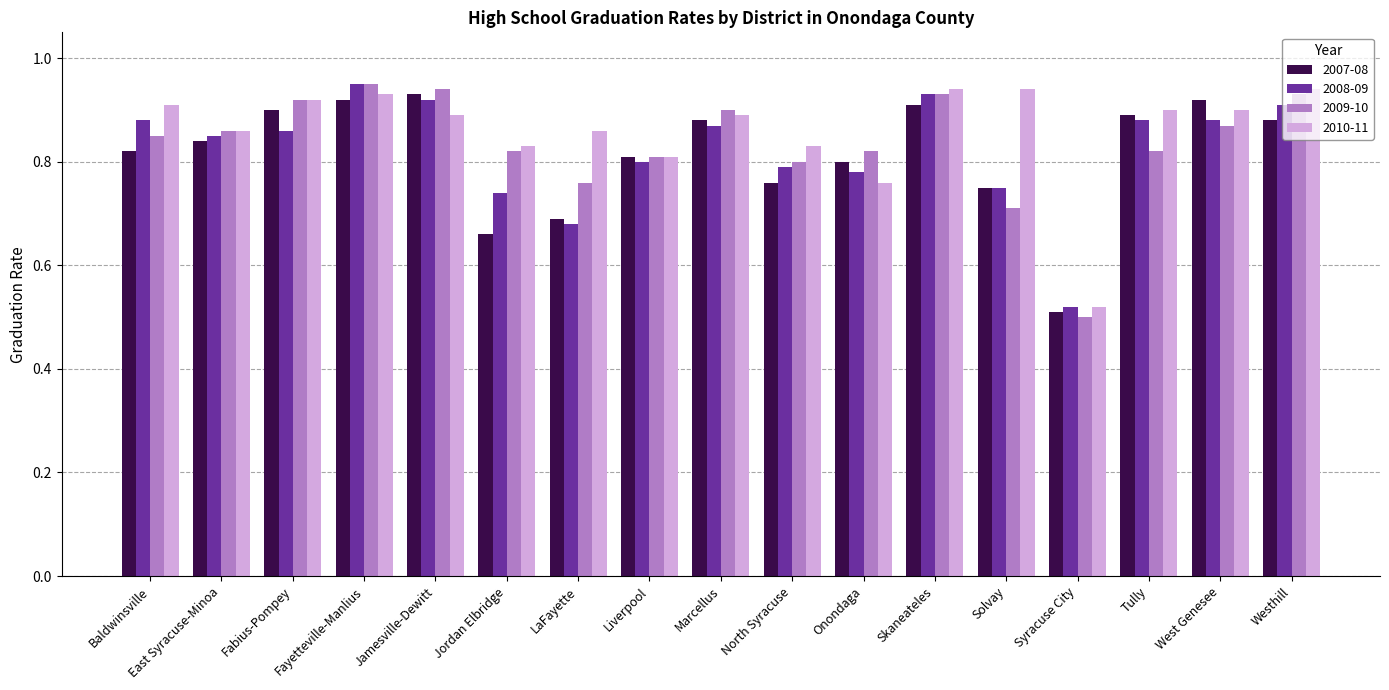

At which label does 2010-11 reach its minimum?

Syracuse City